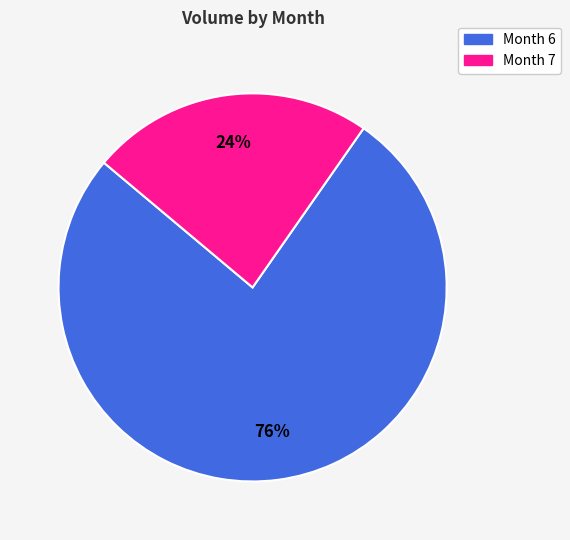

To the nearest percent, what is the average slice percentage?

50%